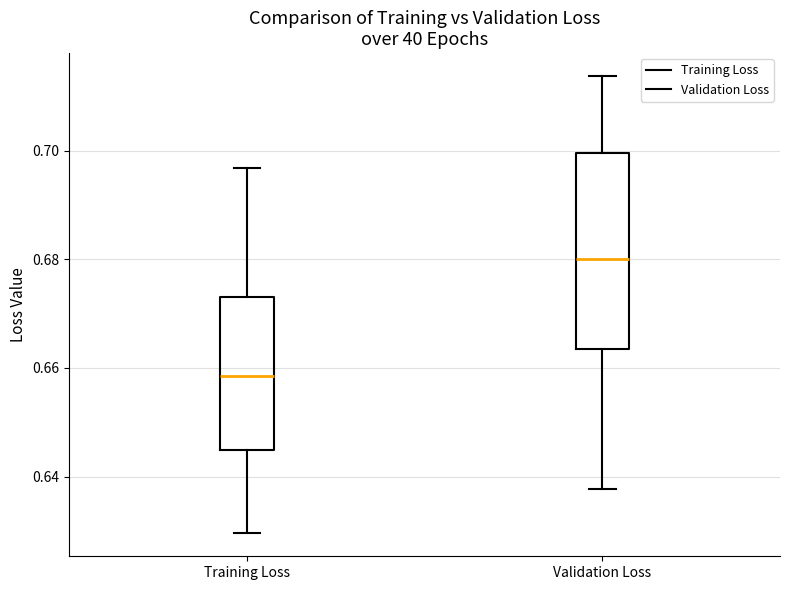

Reading left to right, read every box against the y-axis: the position of its median line, the range the box covers, and the ends of its whiskers. The values are not printed on the chart, so give them approximately, as read against the axis.

Training Loss: median 0.658, box 0.644 to 0.674, whiskers 0.630 to 0.696
Validation Loss: median 0.680, box 0.664 to 0.700, whiskers 0.638 to 0.714